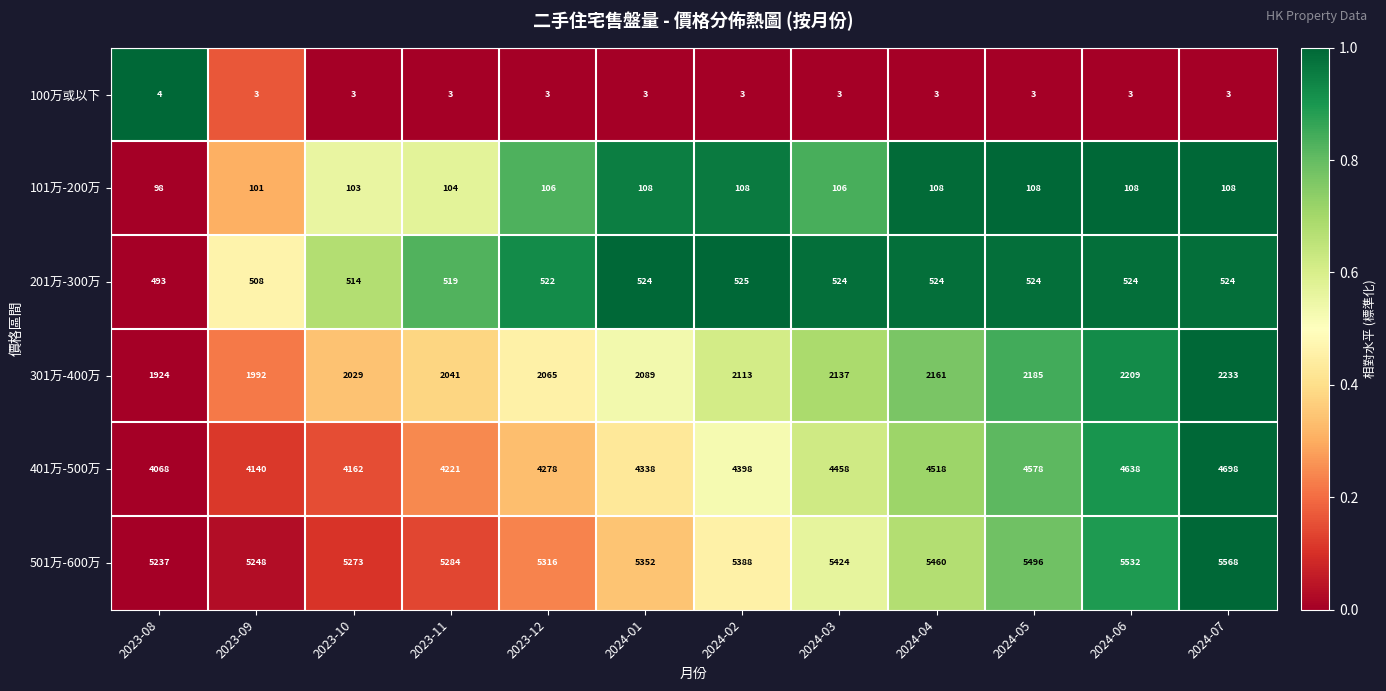

True or false: 201万-300万 has a value of 340 at 2024-01.

False